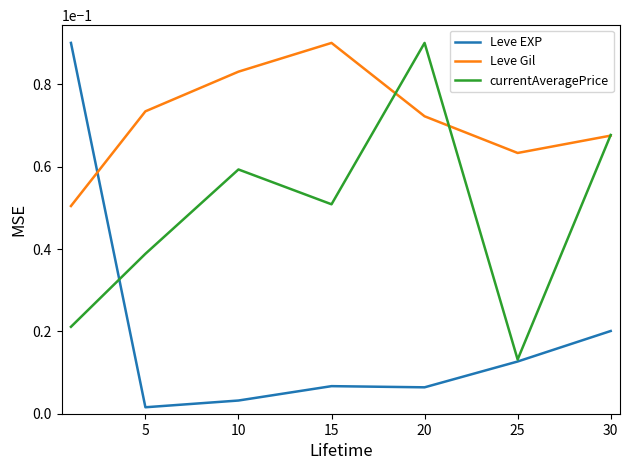

Rank the series by their average value, from highest to lowest.

Leve Gil, currentAveragePrice, Leve EXP